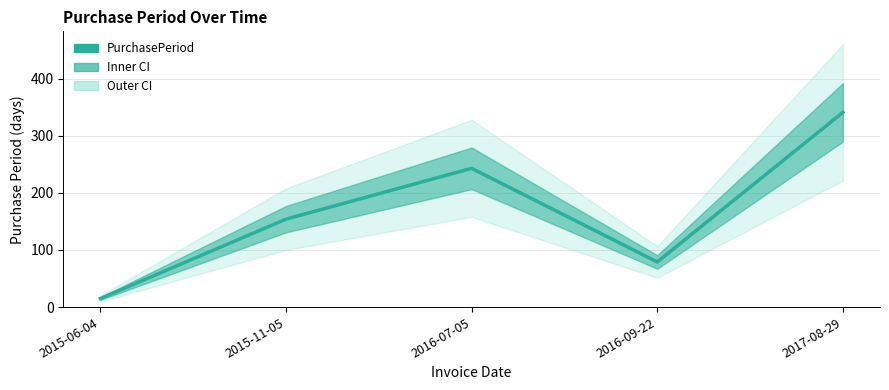

What is the label of the 2nd point from the right?

2016-09-22